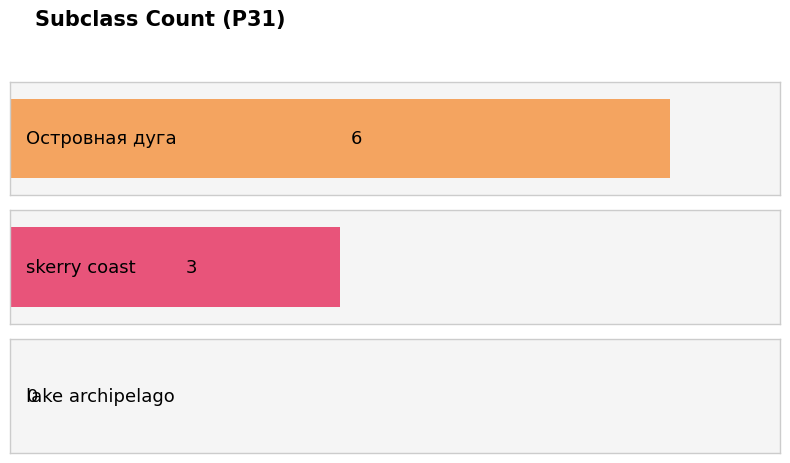

Reading left to right, what are all the values shown in this chart?

6	3	0